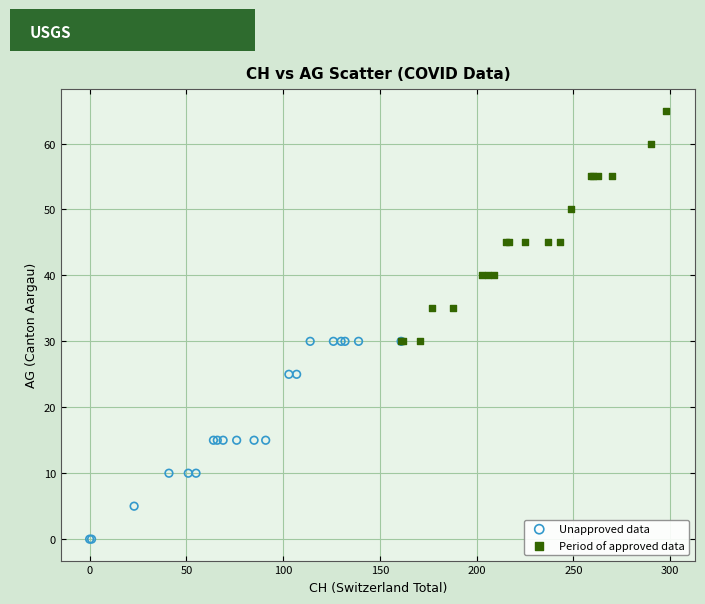

Which series contains the lowest Y value?

Unapproved data